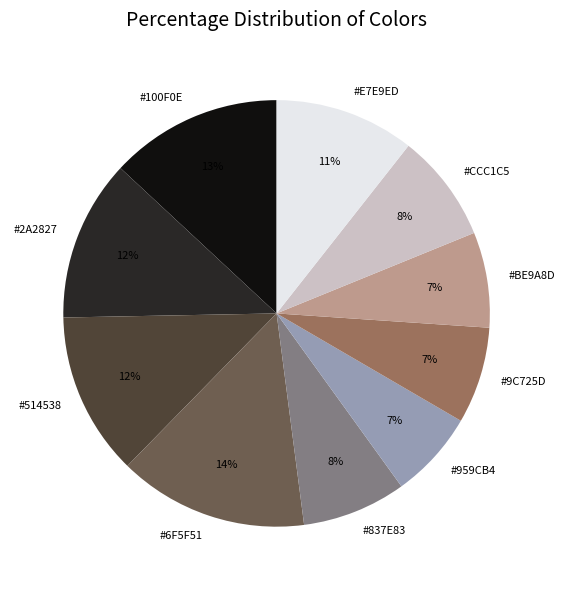

How many slices are in this pie chart?

10